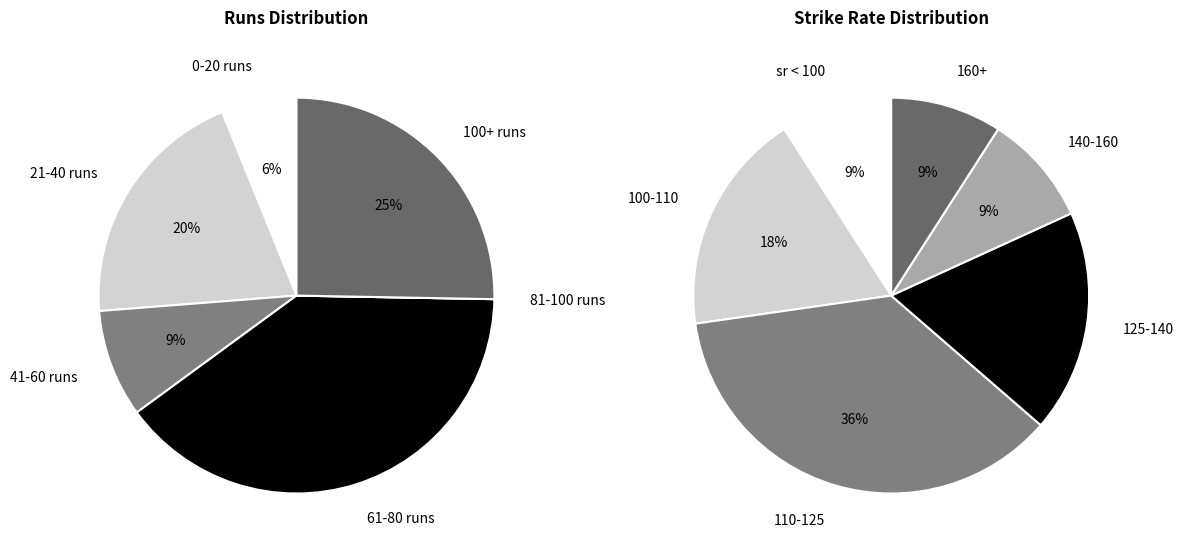

The 21 slice represents 1% of the pie. True or false?

False